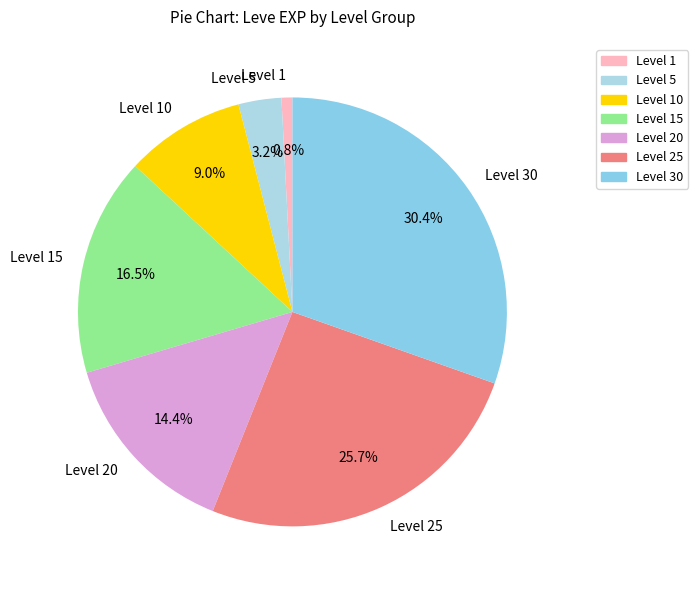

What is the smallest slice in the pie chart?

Level 1